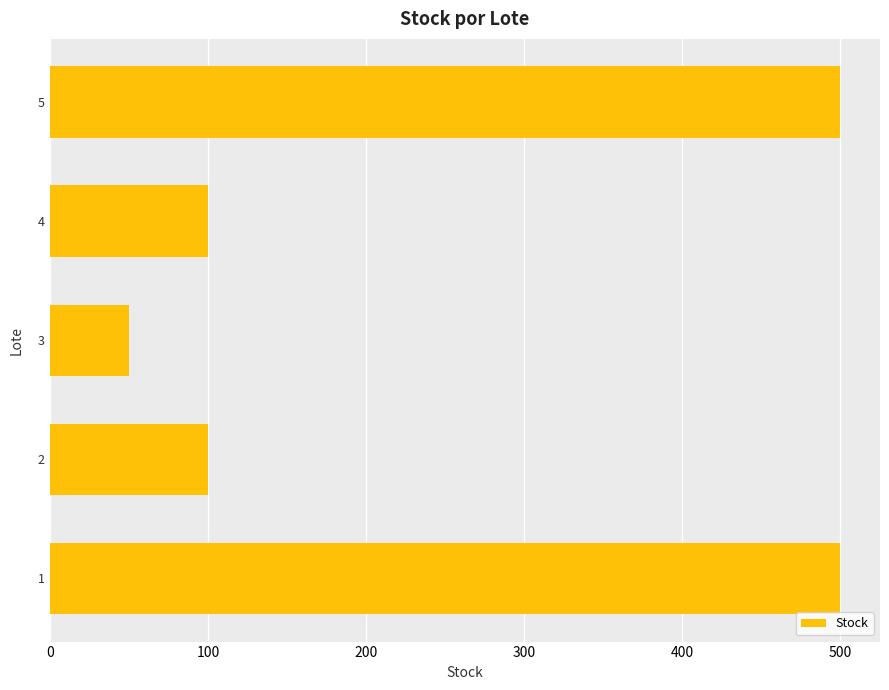

Reading bottom to top, transcribe all the data shown in this chart.

500	100	50	100	500